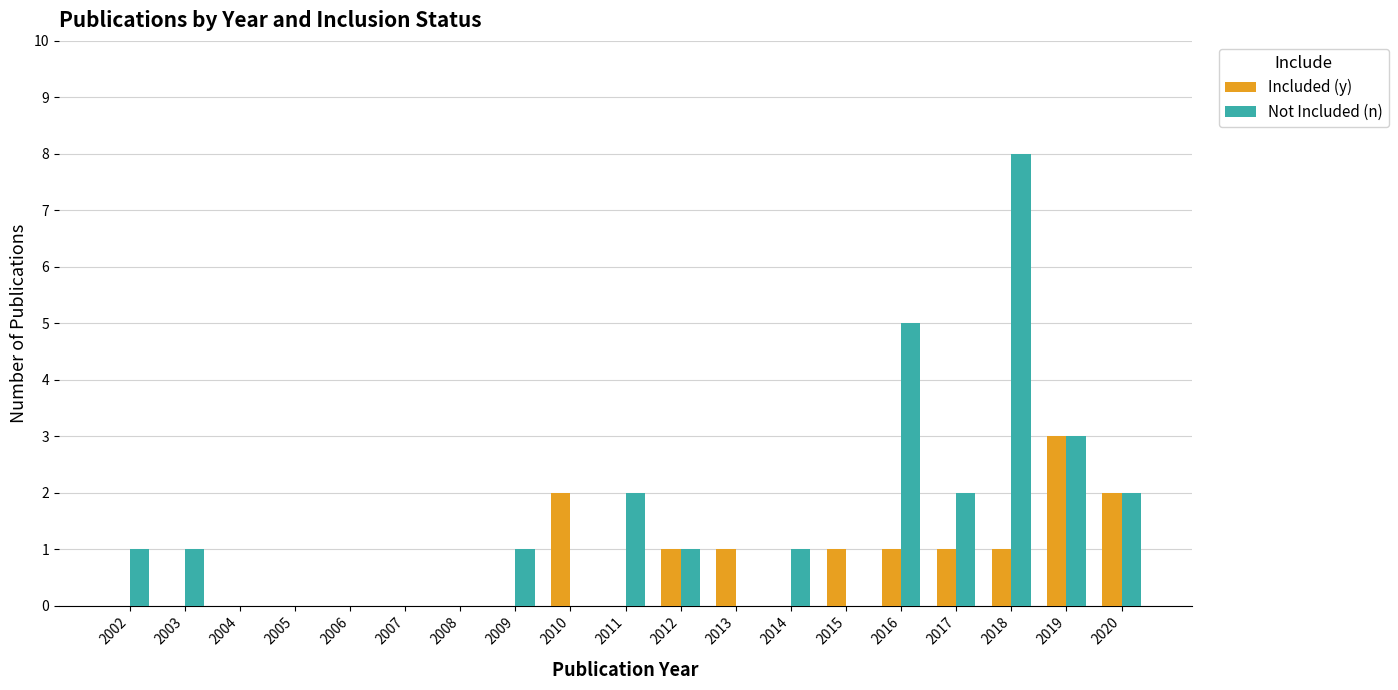

The Included (y) series shows 1 at 2012. True or false?

True